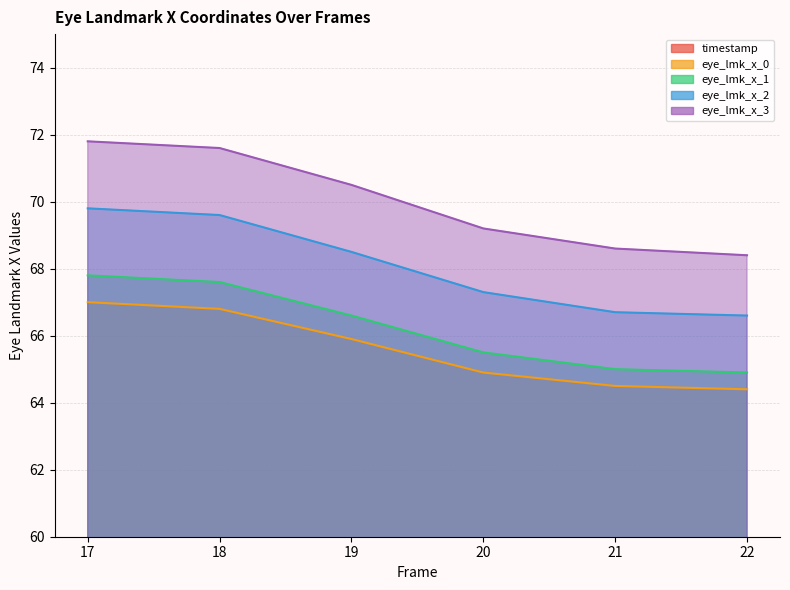

Count the eye_lmk_x_2 values in the range 66 to 69.

4